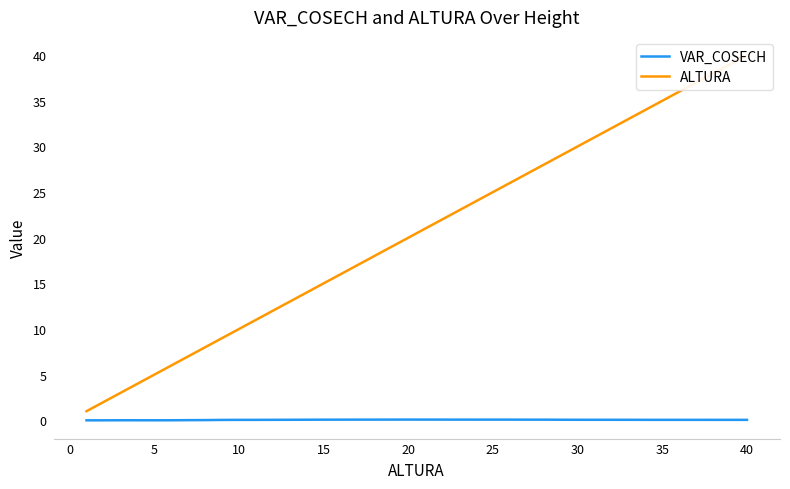

True or false: ALTURA and VAR_COSECH intersect in this chart.

False